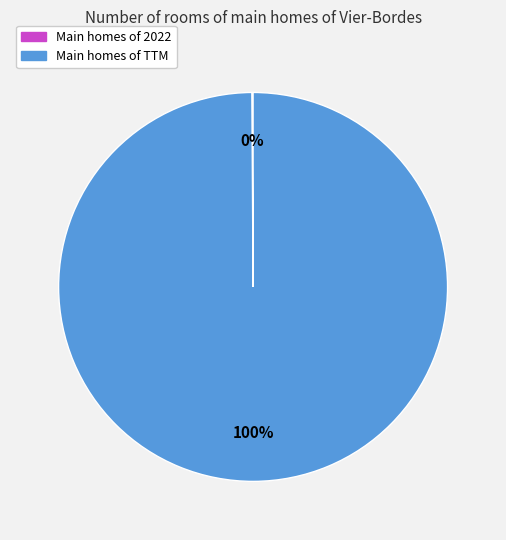

To the nearest percent, what is the difference between the largest and smallest slice percentages?

100%